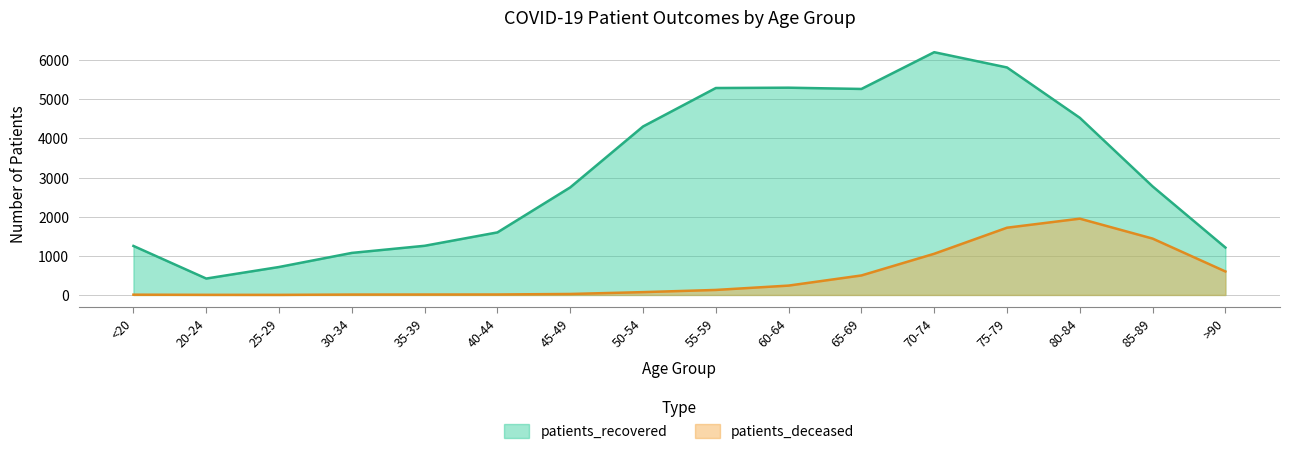

What is the difference between the maximum and minimum values in the patients_recovered series?

5783